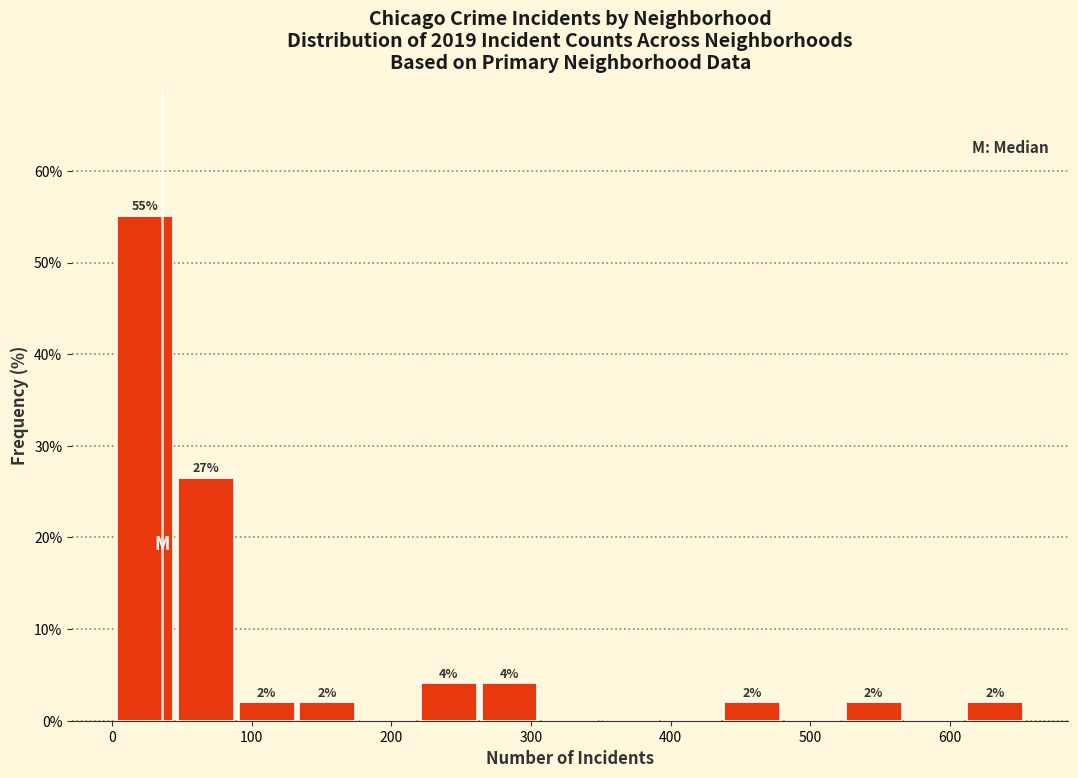

Over which range of the x-axis is the bar tallest?

0 to 50